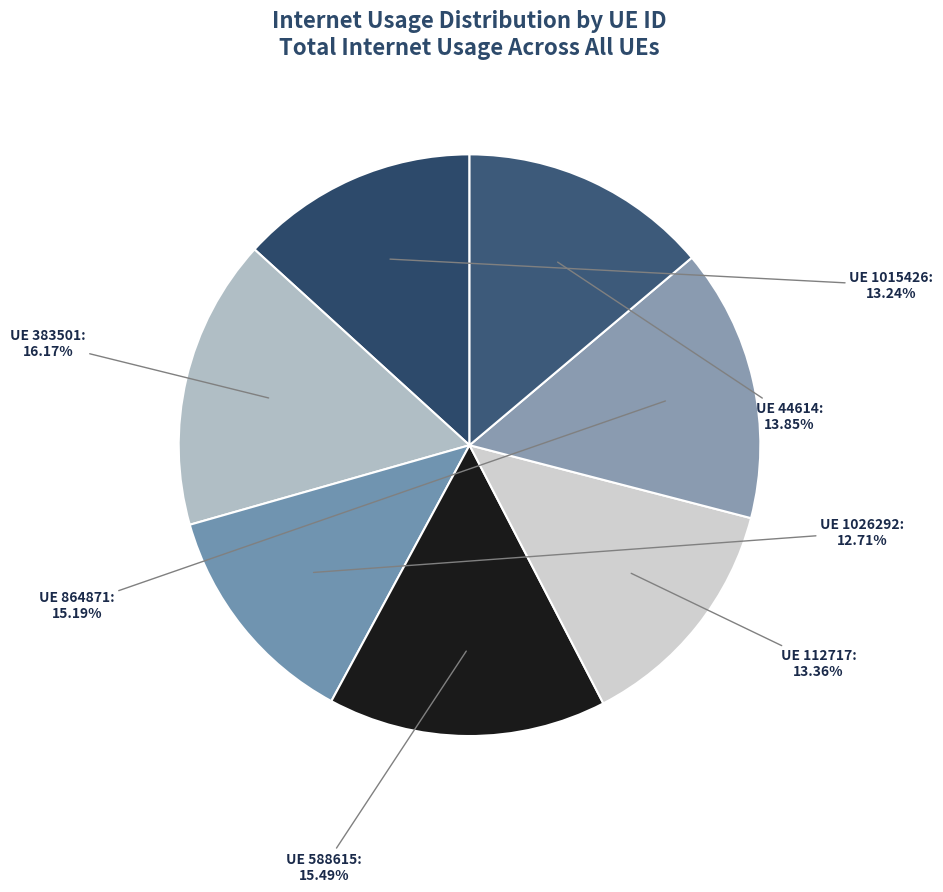

How many segments does this pie chart have?

7